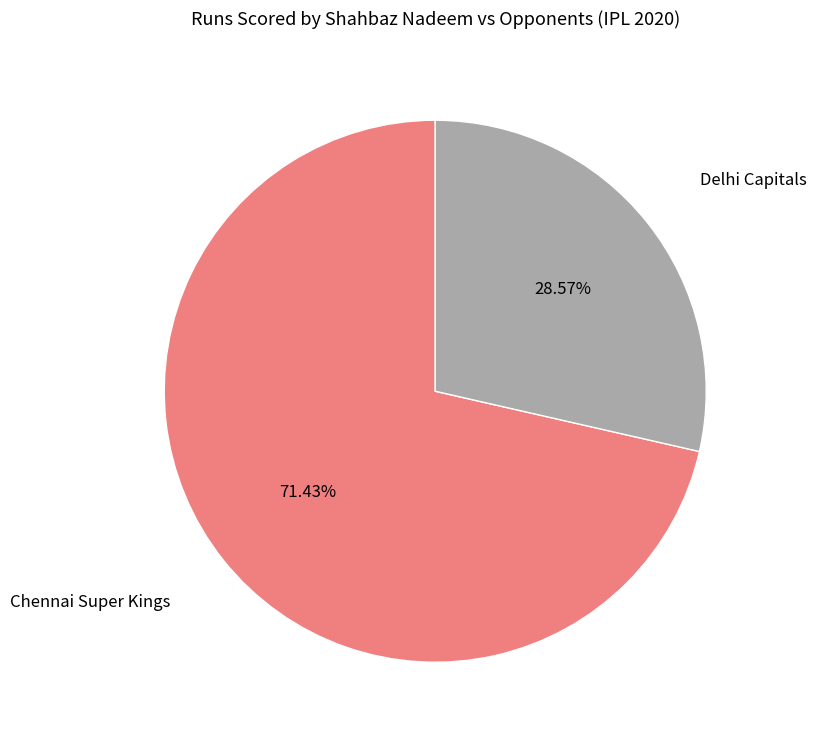

Does any single category account for the majority?

Yes